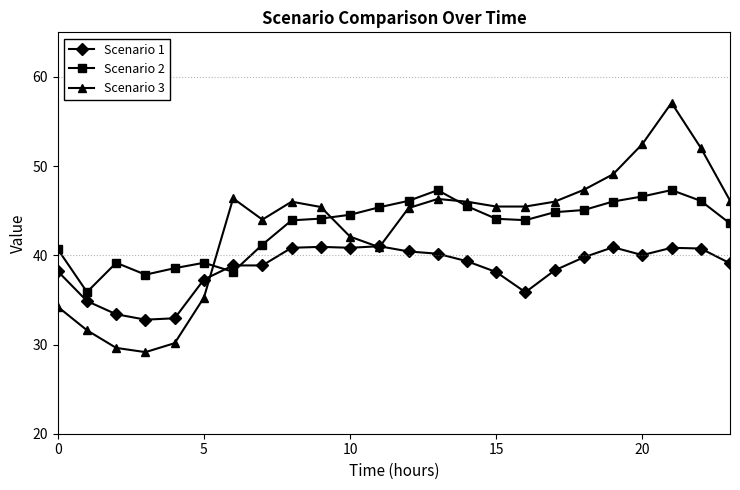

How many intersections are there between Scenario 2 and Scenario 1?

2